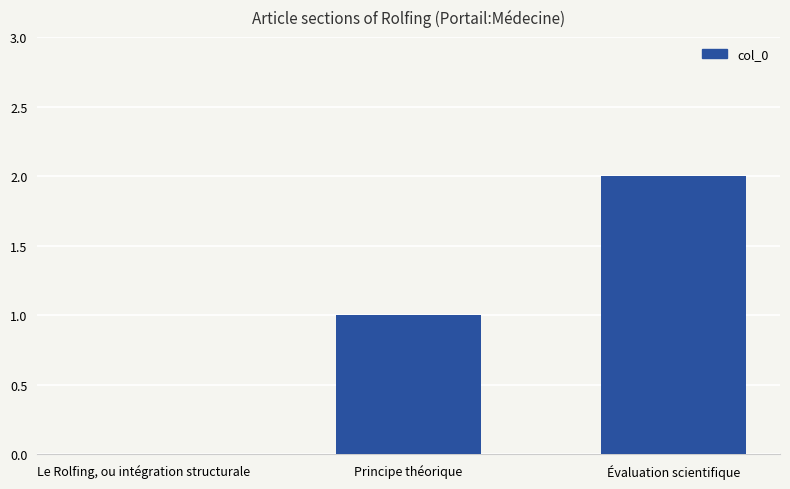

True or false: the data shows 0 at Principe théorique.

False